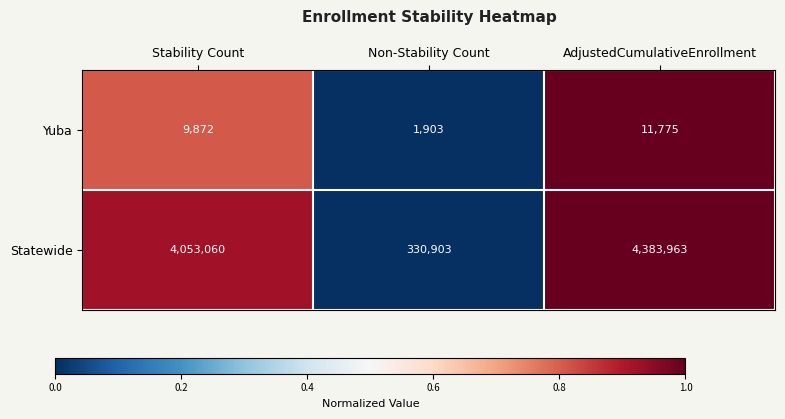

At which category does the chart reach its minimum across all series?

Non-Stability Count